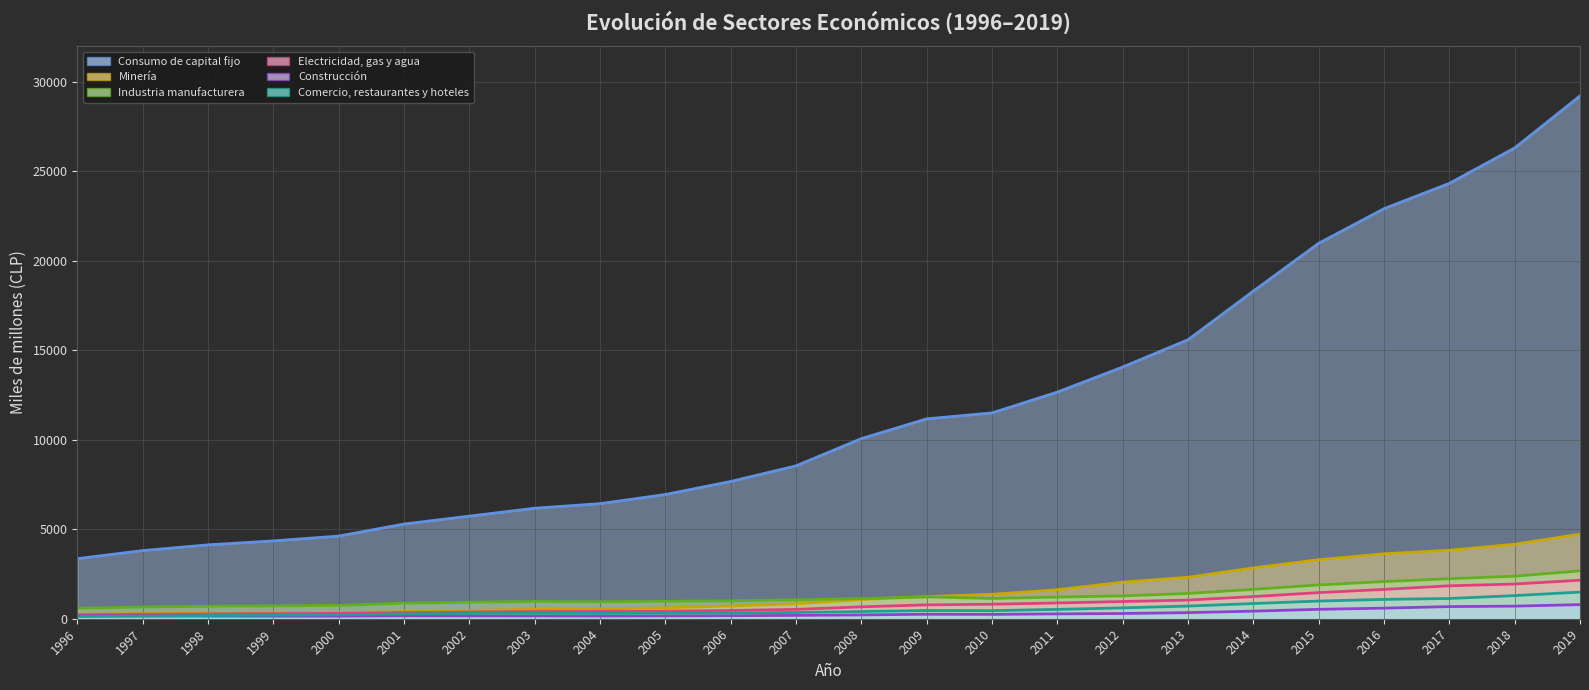

Reading left to right, transcribe all the data shown in this chart.

Consumo de capital fijo: 3357	3807	4128	4349	4617	5291	5733	6175	6430	6941	7669	8542	10063	11168	11500	12662	14063	15588	18306	20976	22911	24326	26305	29211
Minería: 248	285	309	322	343	400	467	527	548	611	713	832	1073	1233	1367	1619	2042	2316	2839	3297	3630	3823	4162	4723
Industria manufacturera: 586	654	696	721	745	869	924	966	948	974	998	1058	1125	1219	1132	1209	1277	1409	1642	1887	2074	2235	2374	2675
Electricidad, gas y agua: 218	249	268	284	299	342	375	402	412	423	461	522	664	774	811	882	961	1041	1238	1458	1639	1839	1938	2152
Construcción: 158	155	146	142	145	162	160	156	150	159	169	187	213	250	243	271	292	341	424	525	592	678	704	789
Comercio, restaurantes y hoteles: 123	147	179	201	223	272	297	310	302	313	322	349	403	459	451	522	606	707	849	988	1080	1131	1293	1489